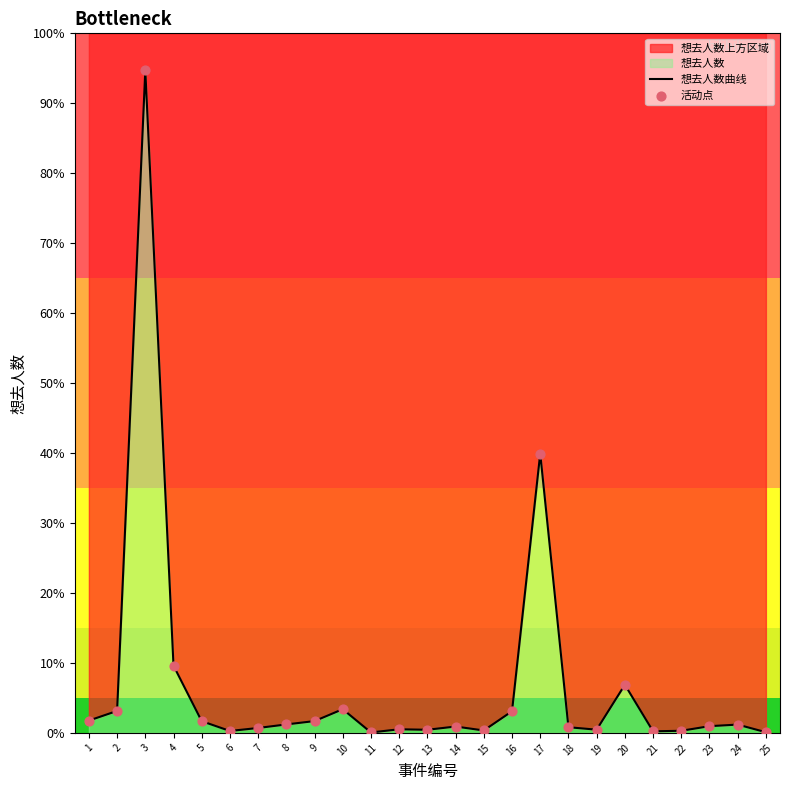

Which series contains the highest Y value?

想去人数曲线